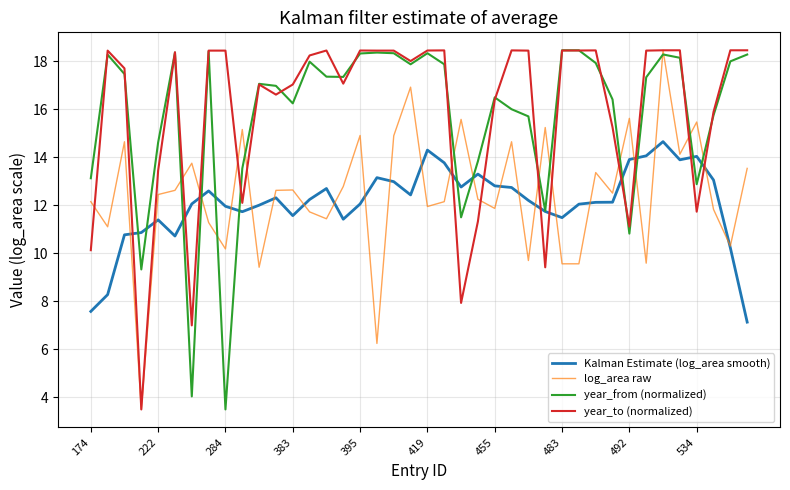

How many times do year_to (normalized) and Kalman Estimate (log_area smooth) cross each other?

12